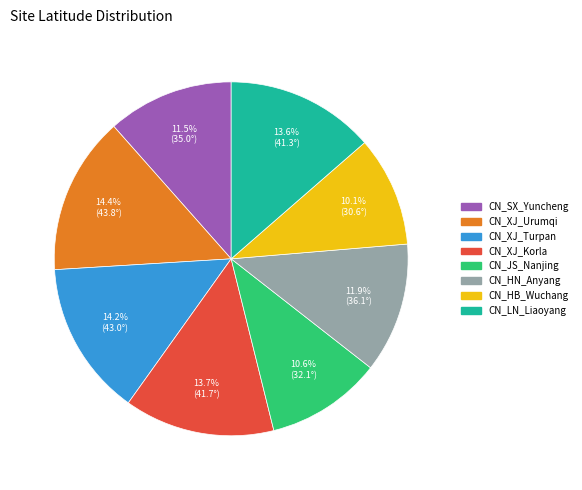

Count the number of slices in the pie.

8